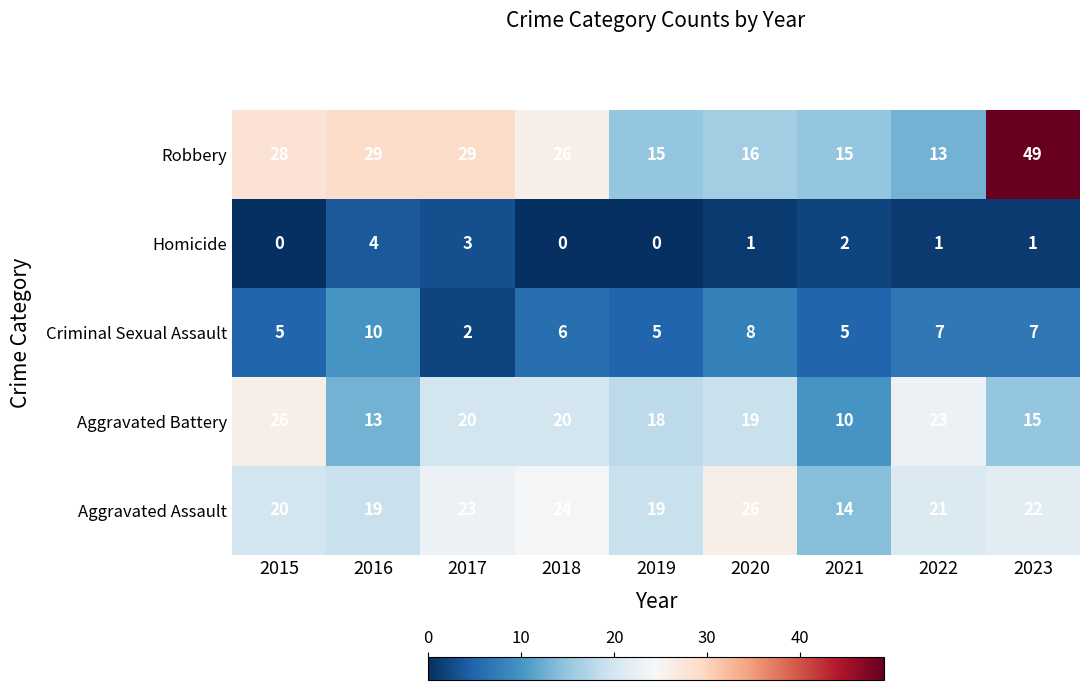

Which series has the largest total across all categories?

Robbery